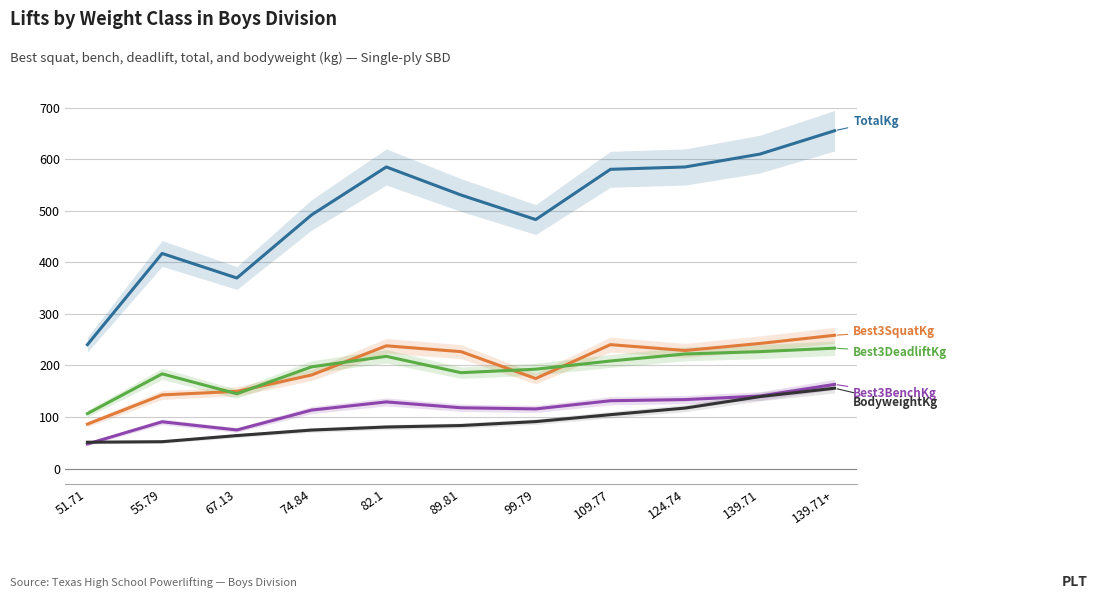

List the labels in order of Best3BenchKg value, smallest first.

51.71, 67.13, 55.79, 74.84, 99.79, 89.81, 82.1, 109.77, 124.74, 139.71, 139.71+